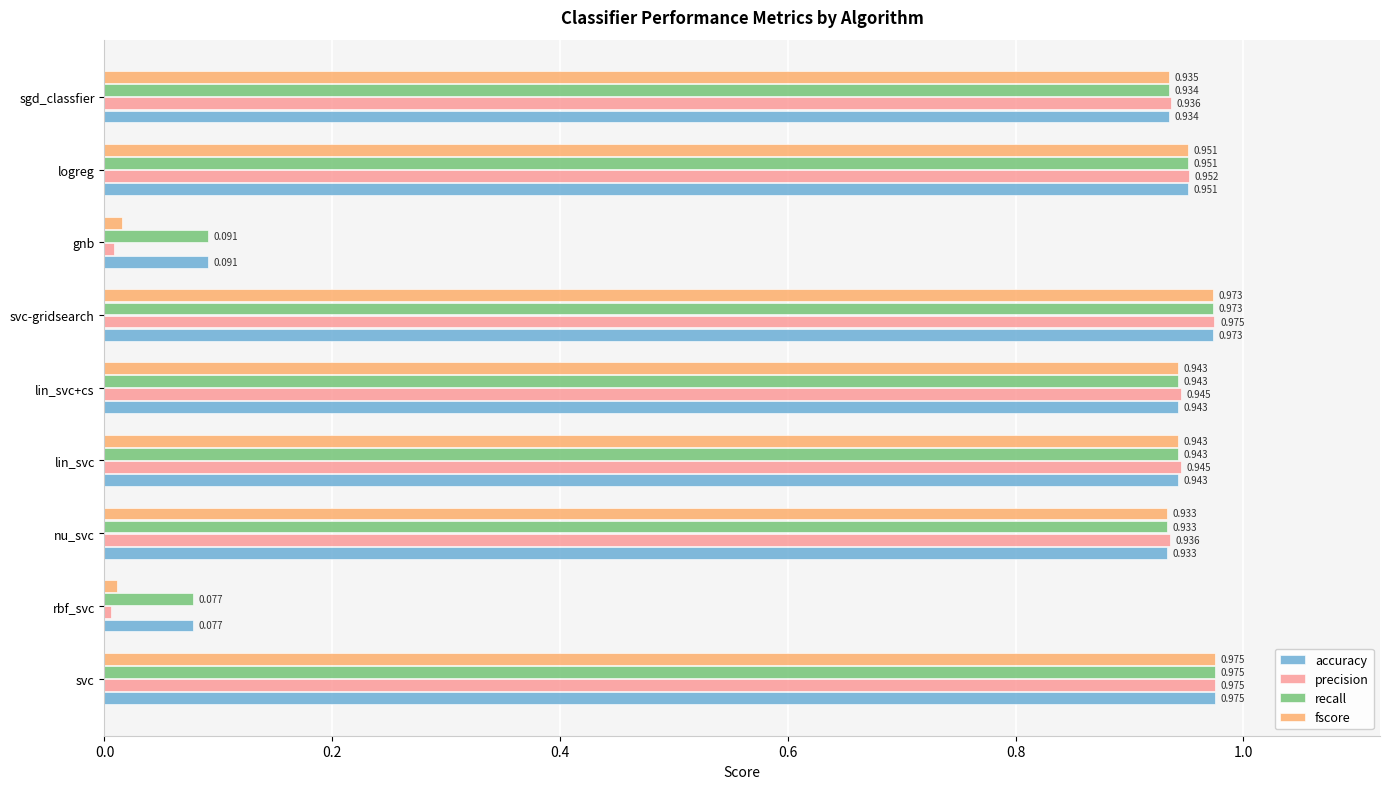

Is the value of fscore at gnb greater than the value of precision at gnb?

Yes